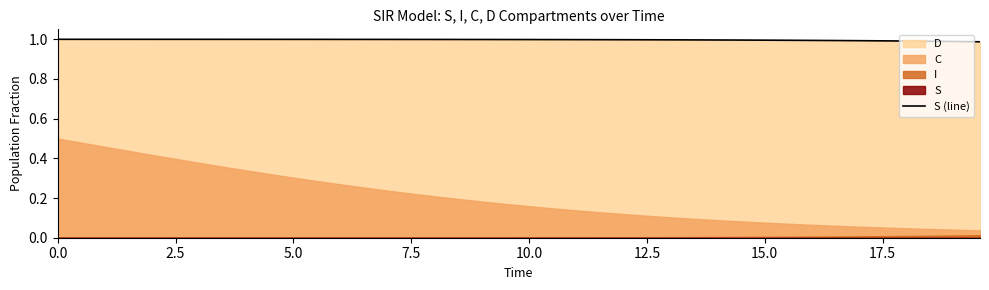

Is it true that the value at 18 is 1.4?

False